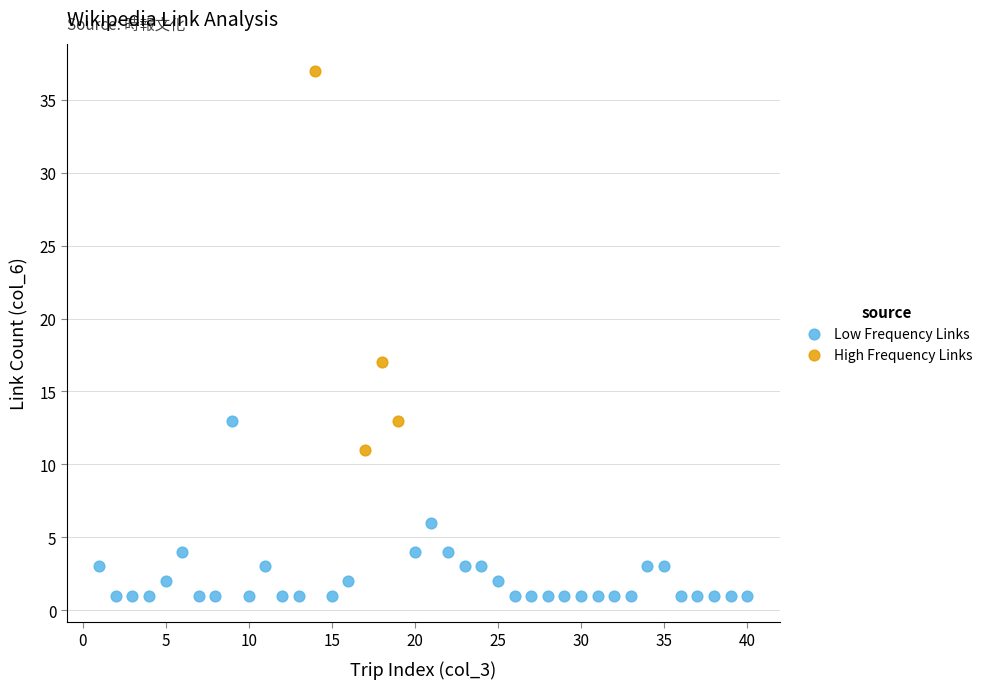

What are all the series names shown in the legend?

Low Frequency Links, High Frequency Links